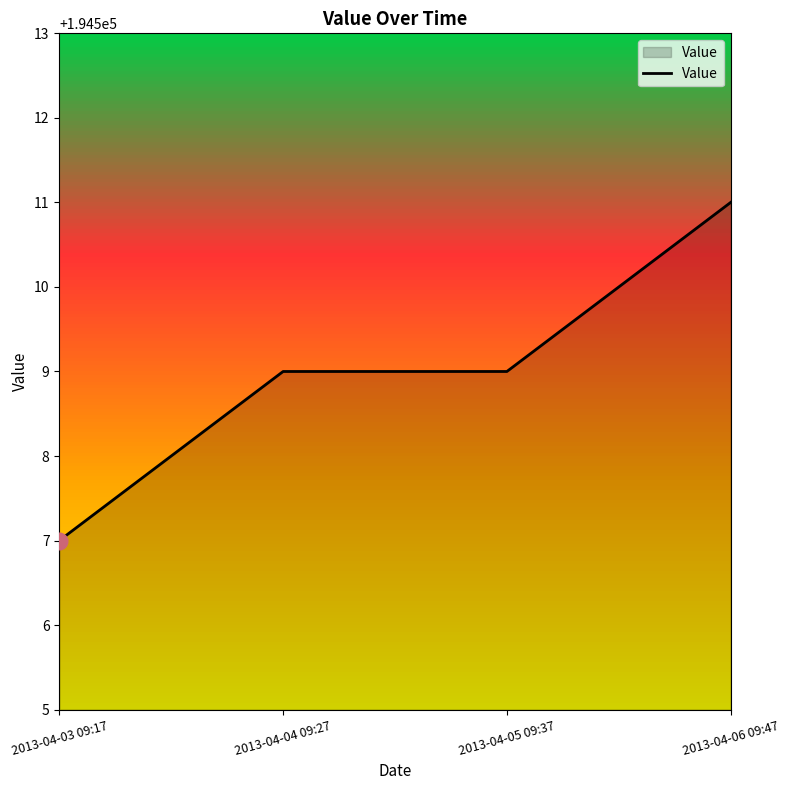

What is the approximate value at 2013-04-04 09:27?

194509